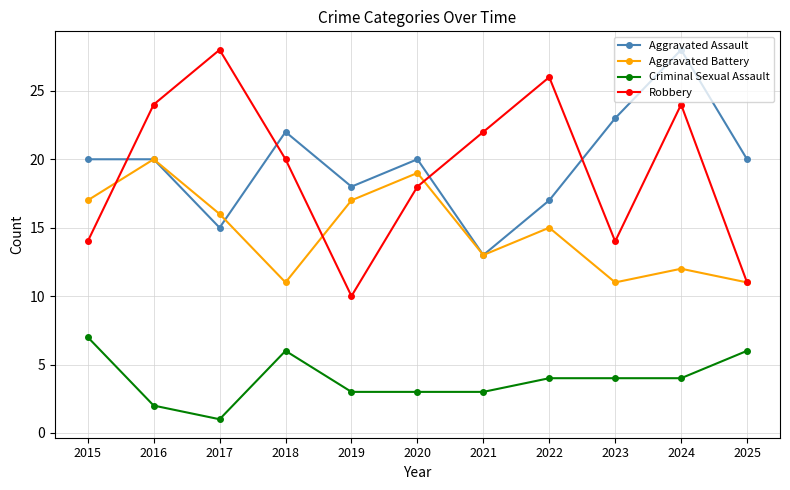

How many interior local valleys does the Robbery series have?

2